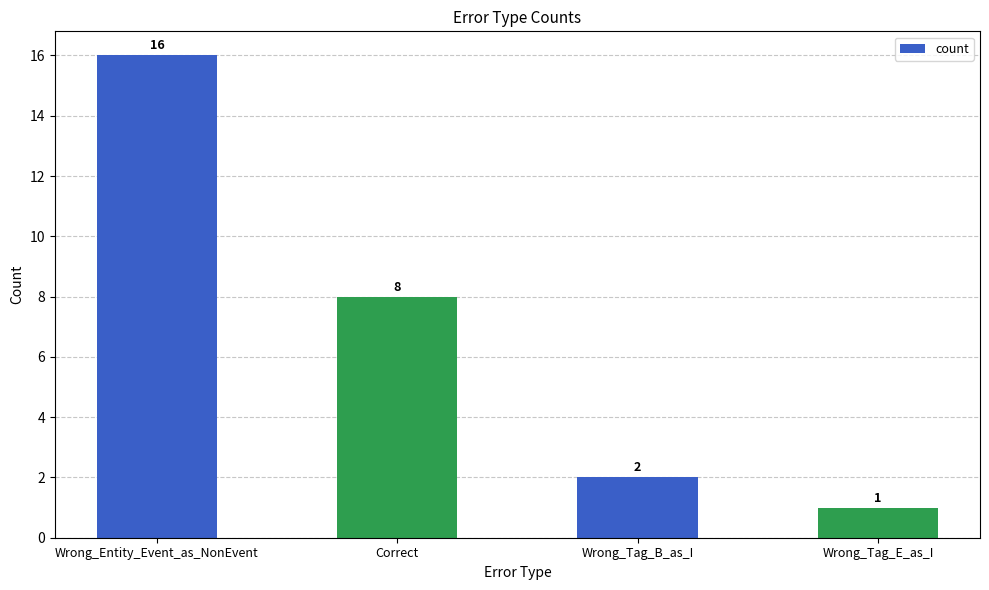

Reading left to right, transcribe all the data shown in this chart.

Wrong_Entity_Event_as_NonEvent=16	Correct=8	Wrong_Tag_B_as_I=2	Wrong_Tag_E_as_I=1